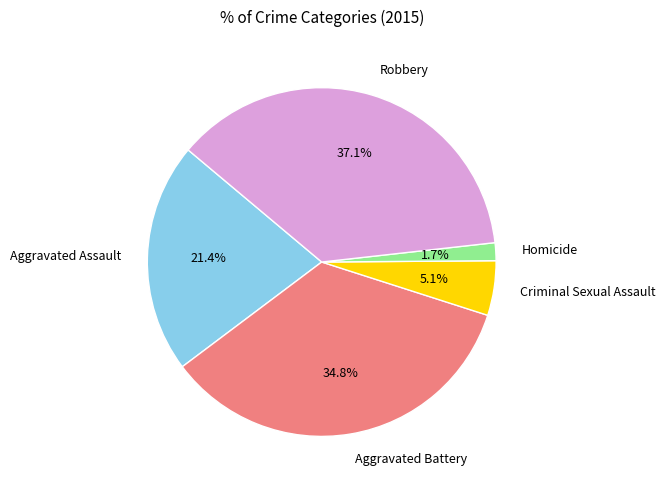

What is the smallest slice in the pie chart?

Homicide